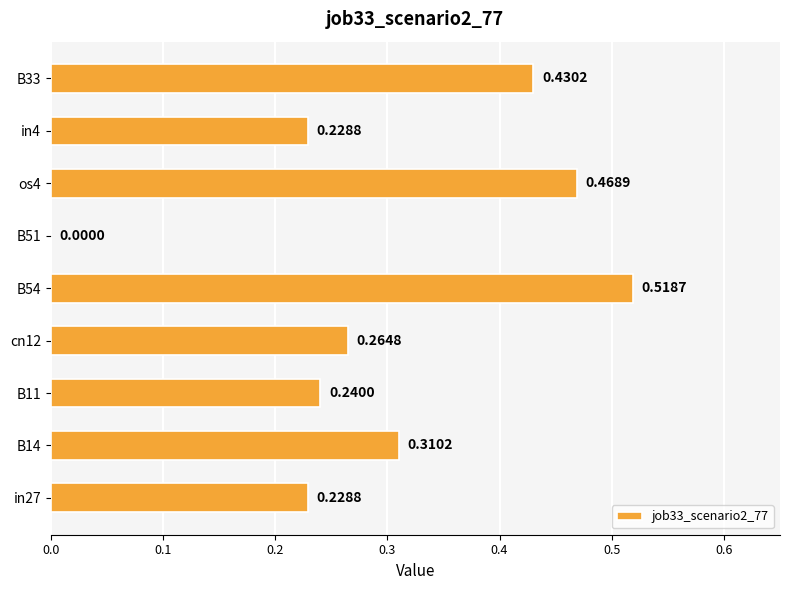

How many values exceed 0?

8